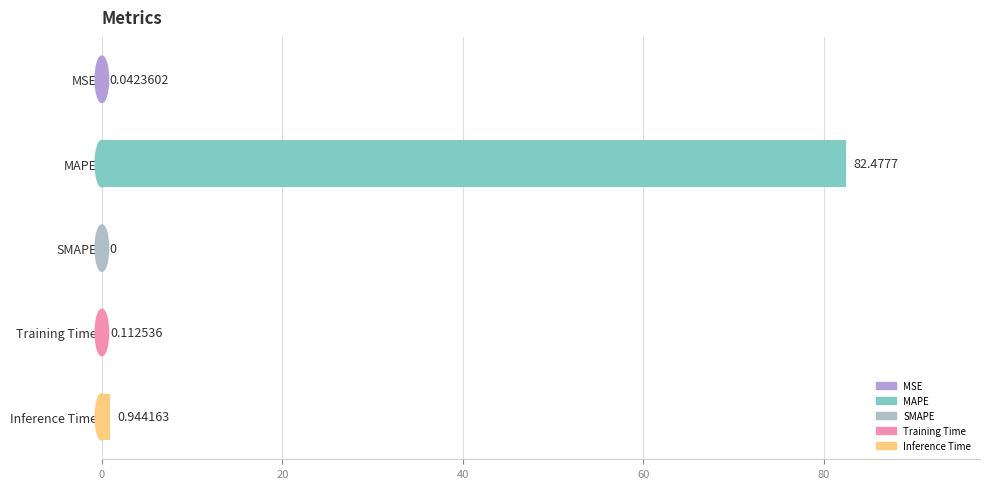

Are the bars horizontal?

Yes